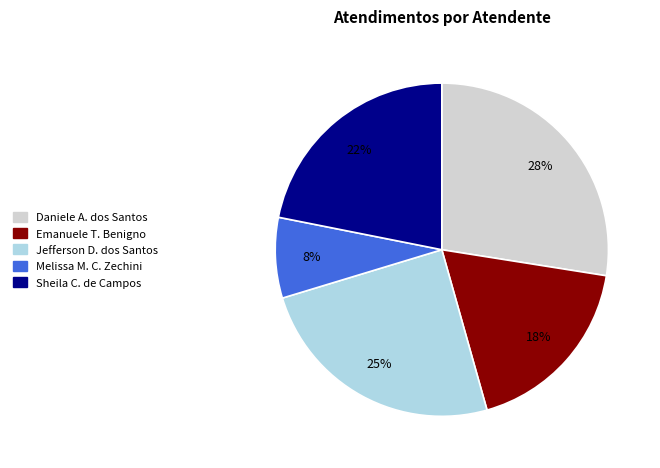

Is there any slice that represents more than half of the pie?

No